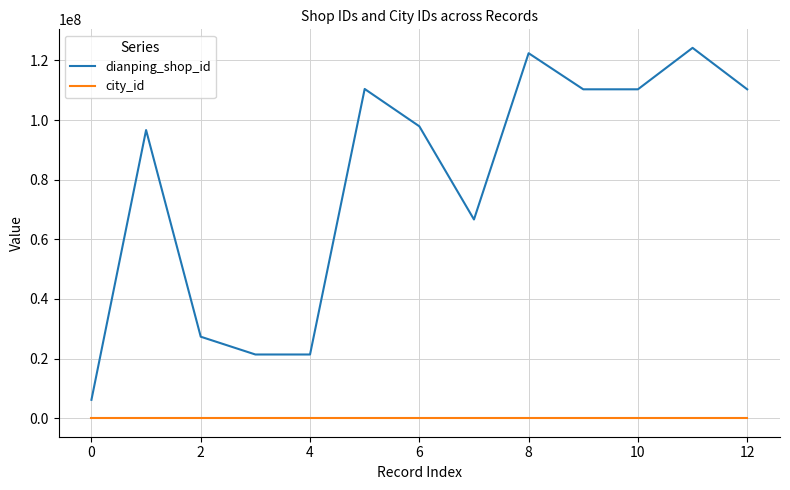

How many distinct data groups are displayed?

2